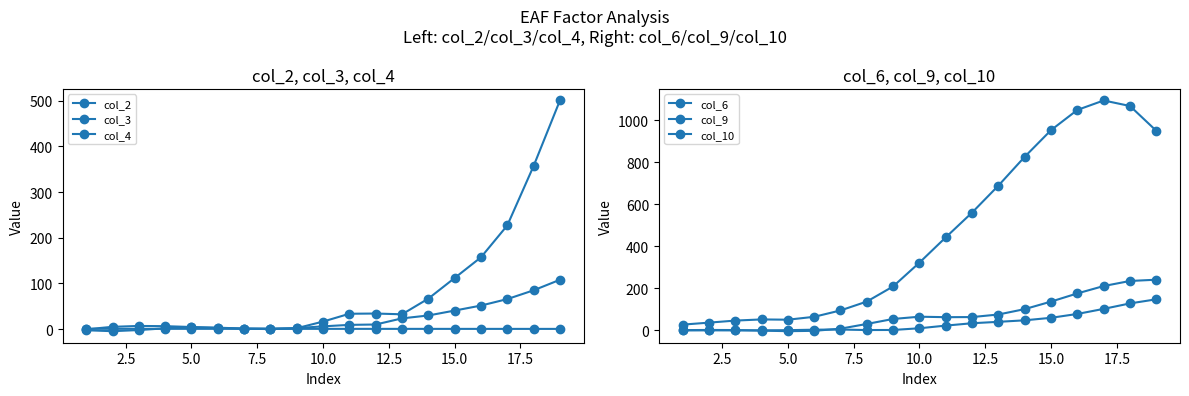

Where do col_10 and col_4 first cross each other?

5.0 and 7.5